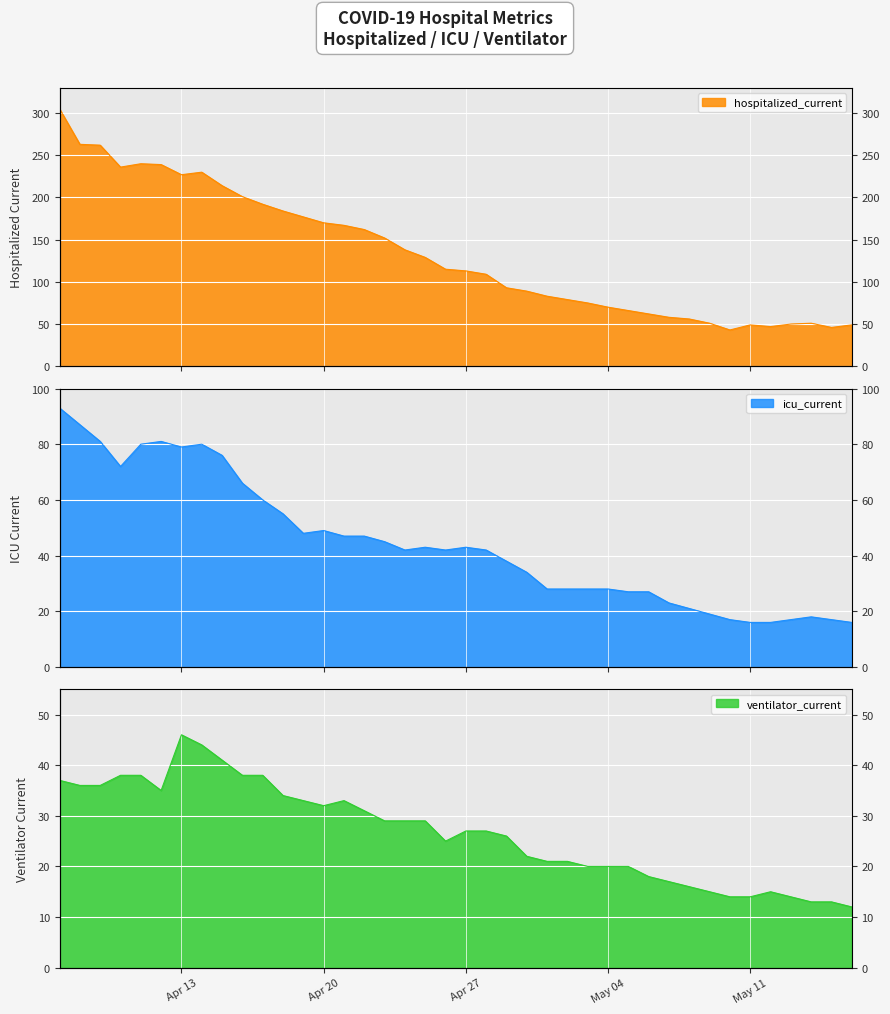

What is the total value across all series at 2020-05-05?

113